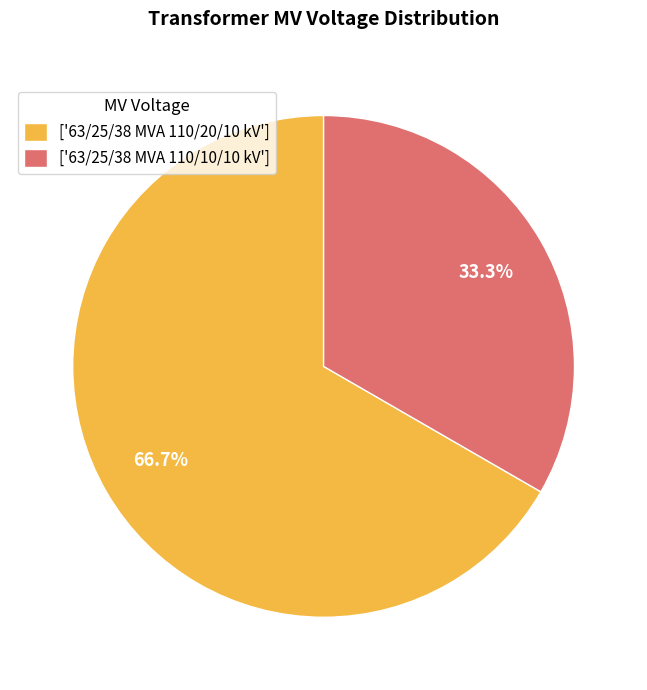

How many slices are in this pie chart?

2